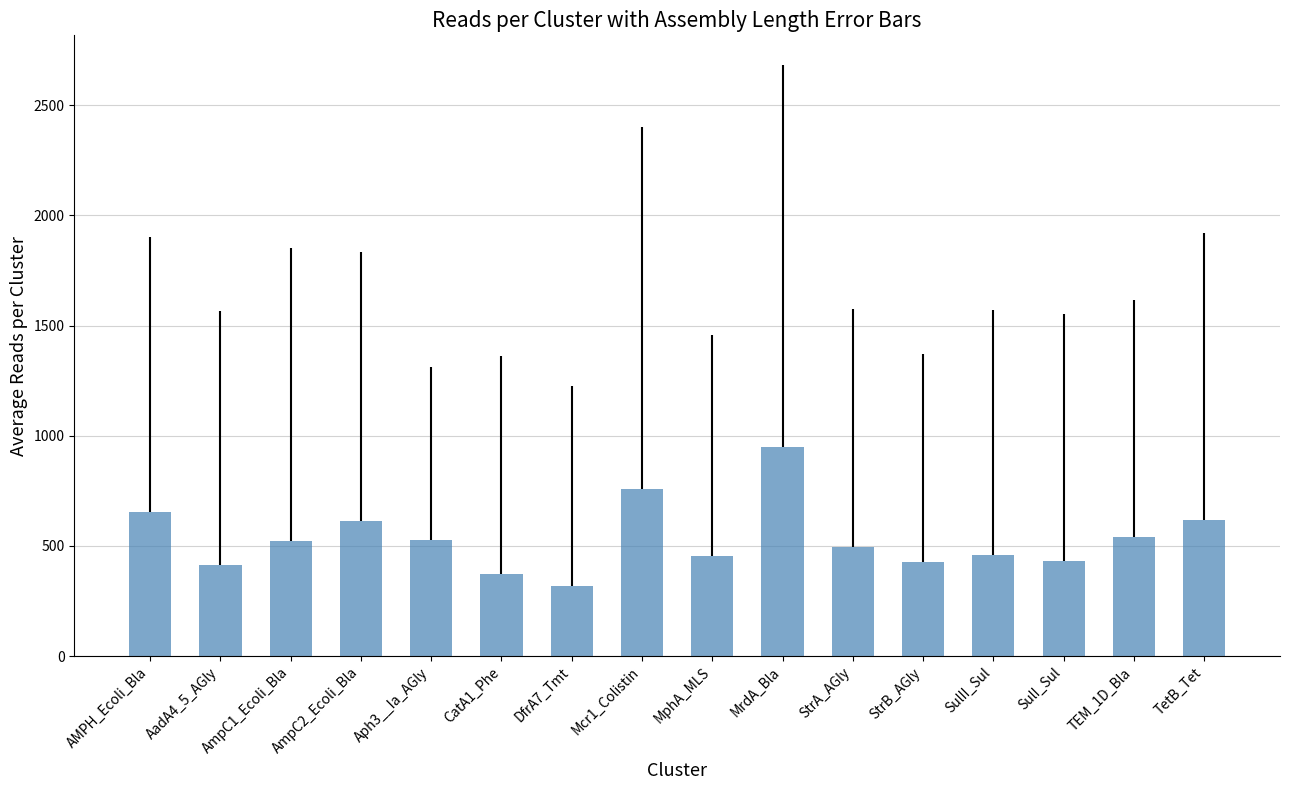

Which has a higher value, MphA_MLS or Mcr1_Colistin?

Mcr1_Colistin